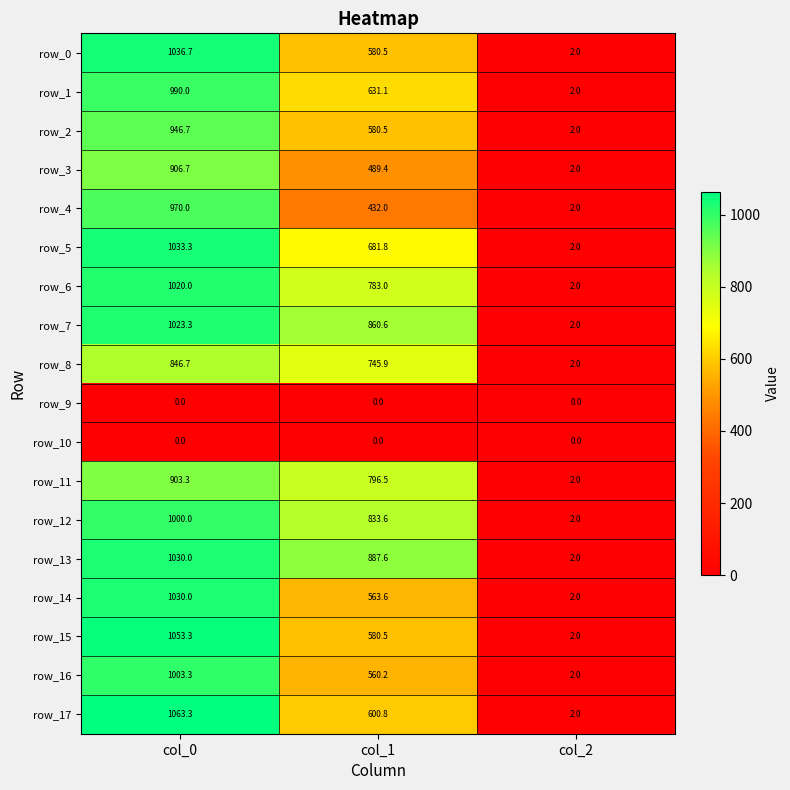

Read the row_1 value at col_1.

631.1